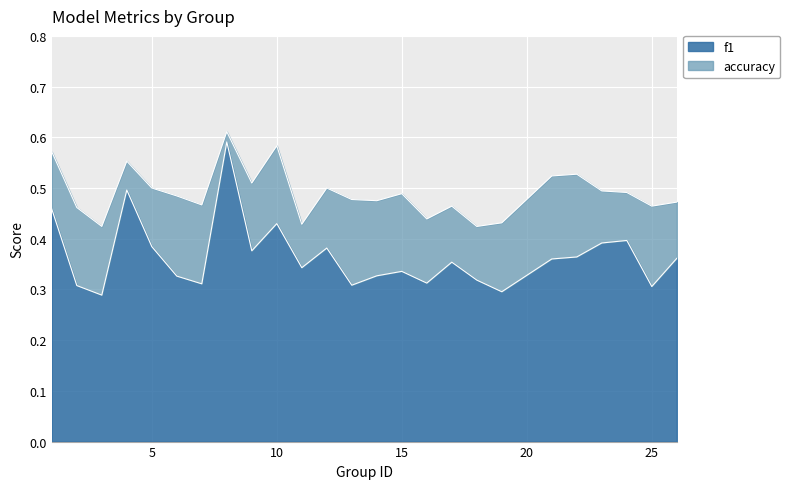

How many categories are shown in the chart?

25